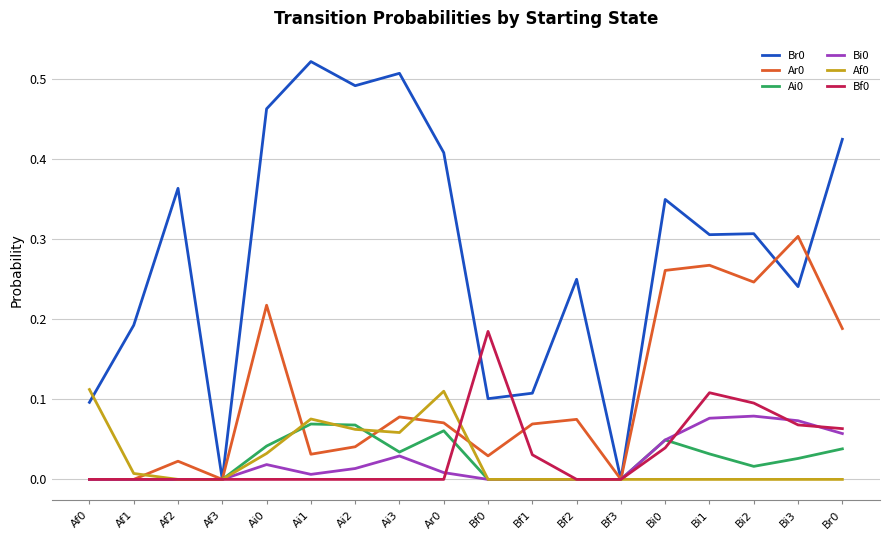

Is the value of Ai0 at Bi2 greater than the value of Af0 at Bi1?

Yes